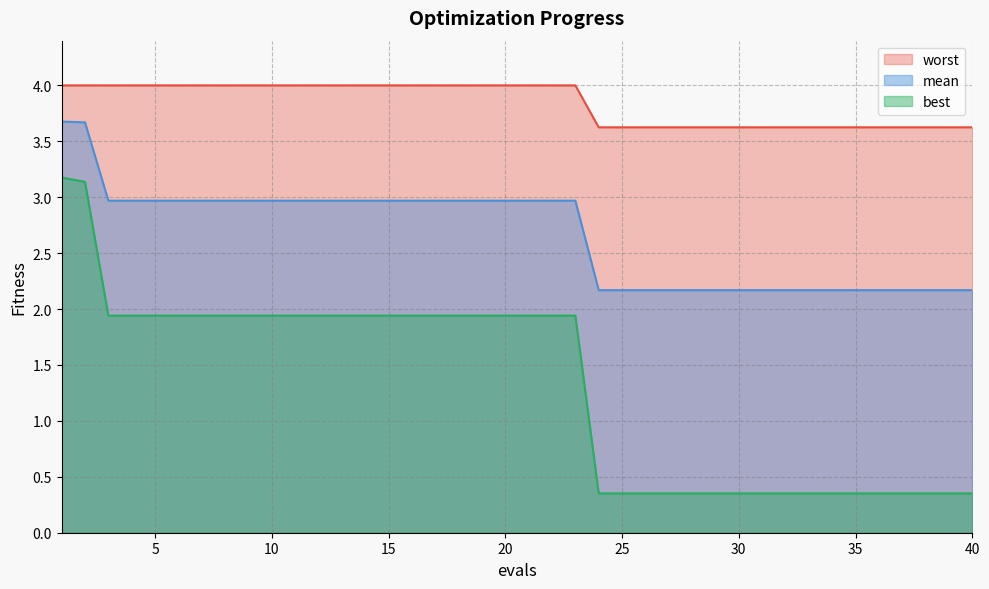

True or false: worst and best cross at least once.

False